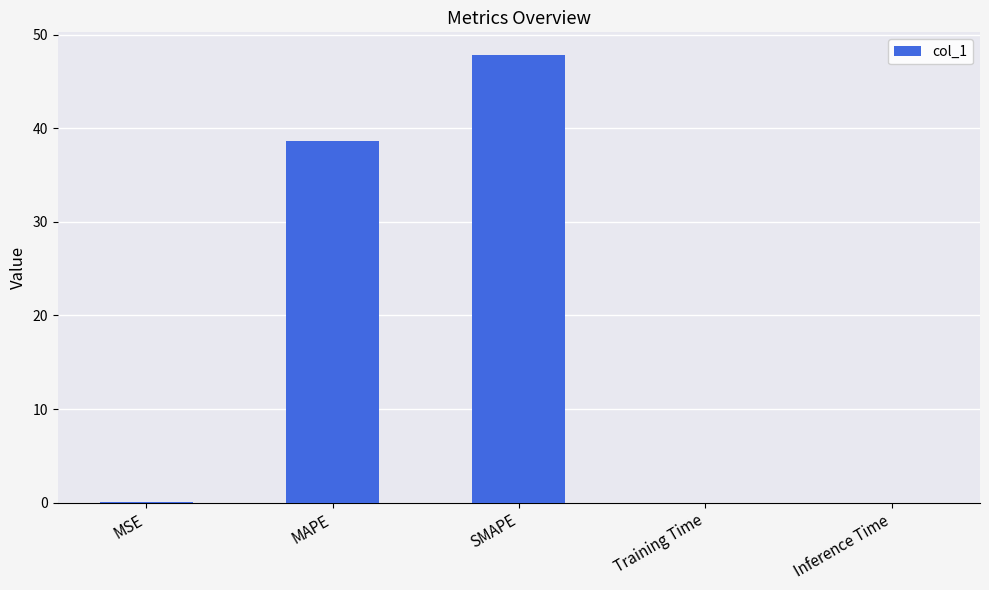

What is the maximum value shown in the chart?

47.9